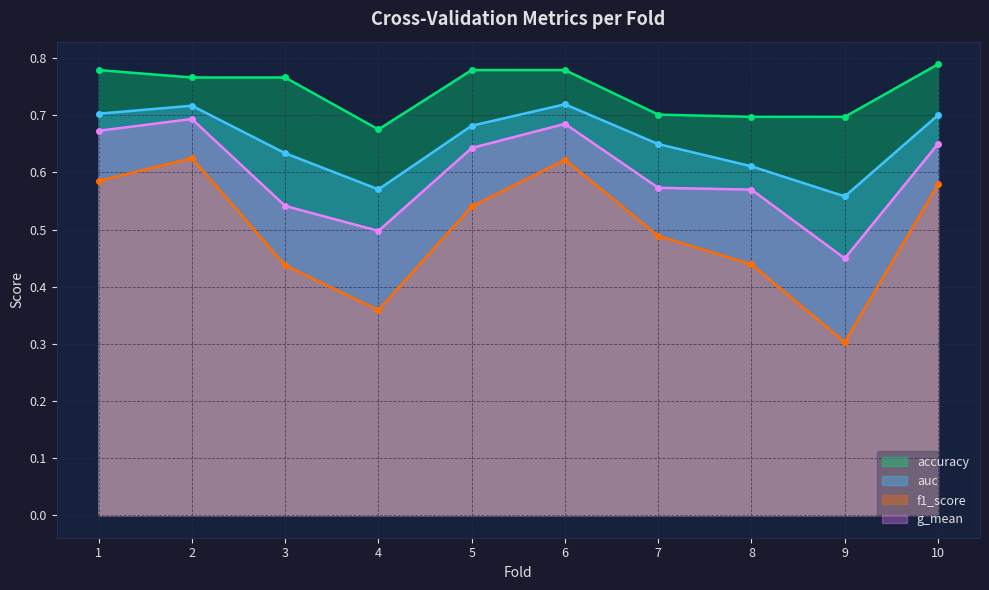

What is the difference between the highest and lowest values at 1?

0.2